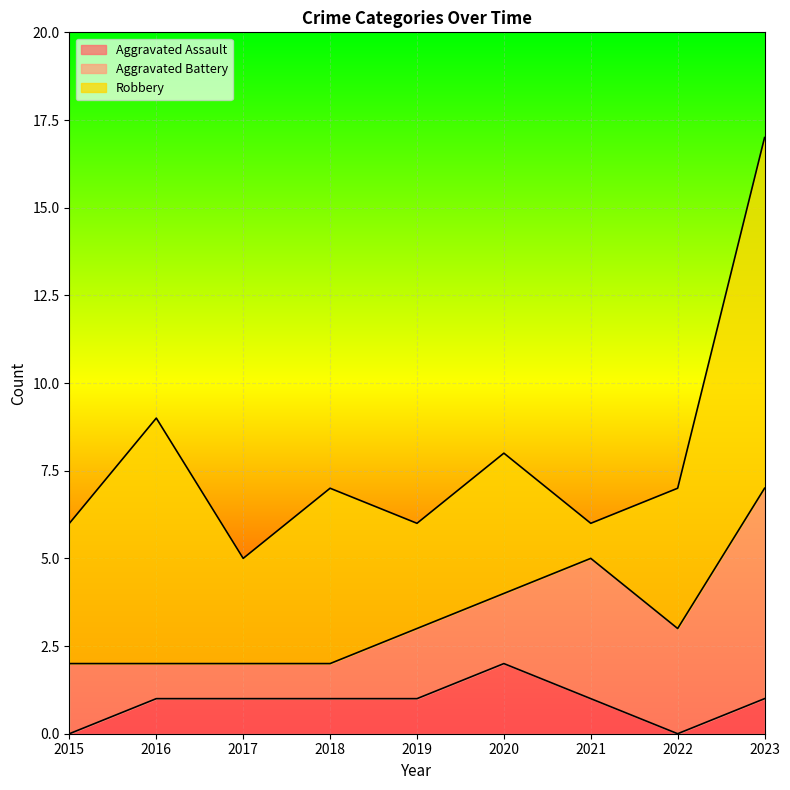

True or false: Robbery has a value of 3 at 2019.

True